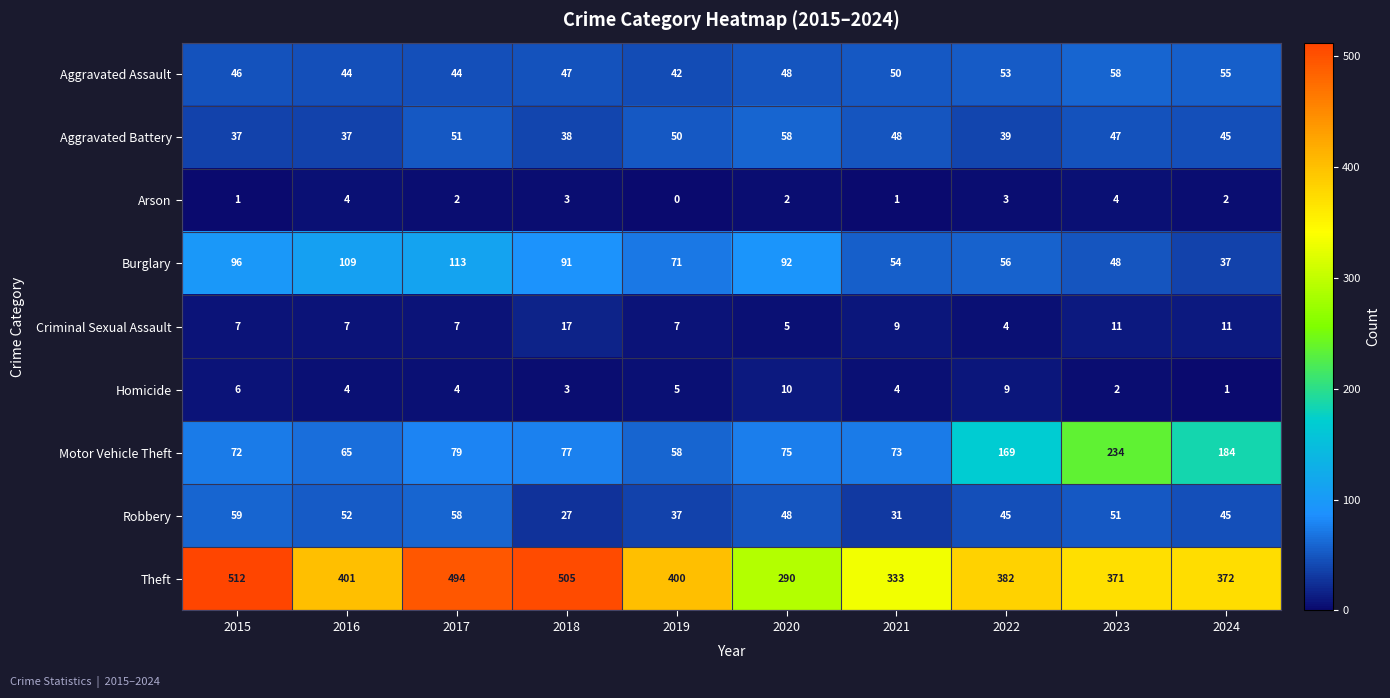

What is the maximum value for Theft?

512